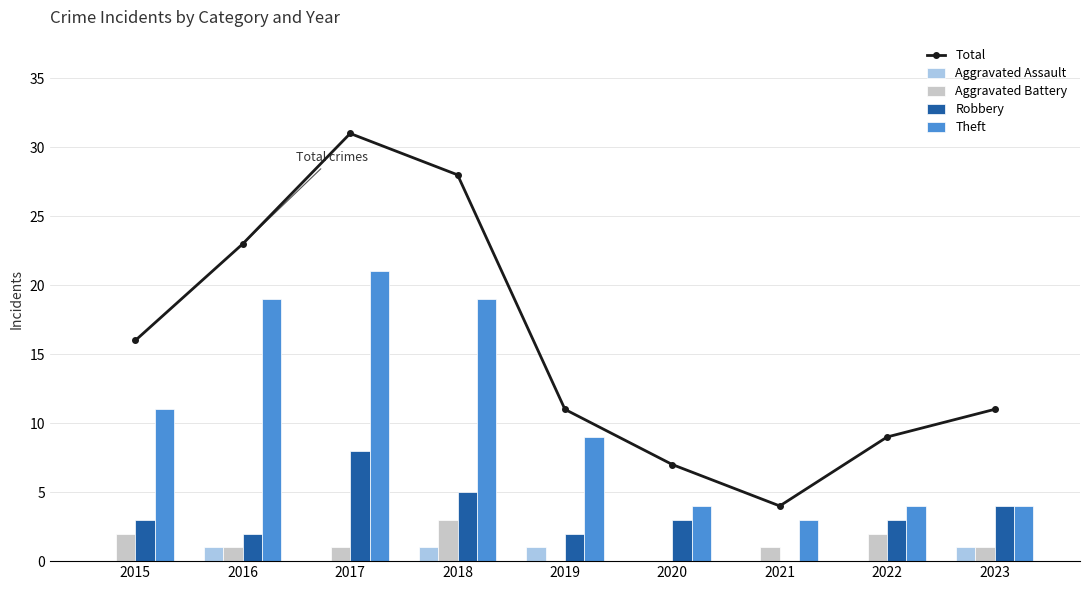

List the labels in order of Aggravated Battery value, smallest first.

2019, 2020, 2016, 2017, 2021, 2023, 2015, 2022, 2018